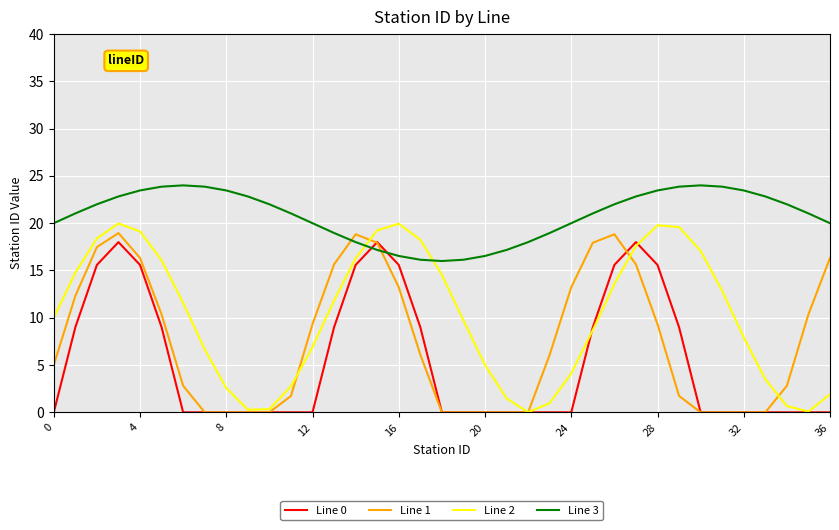

Which series has the largest range (max minus min)?

Line 2